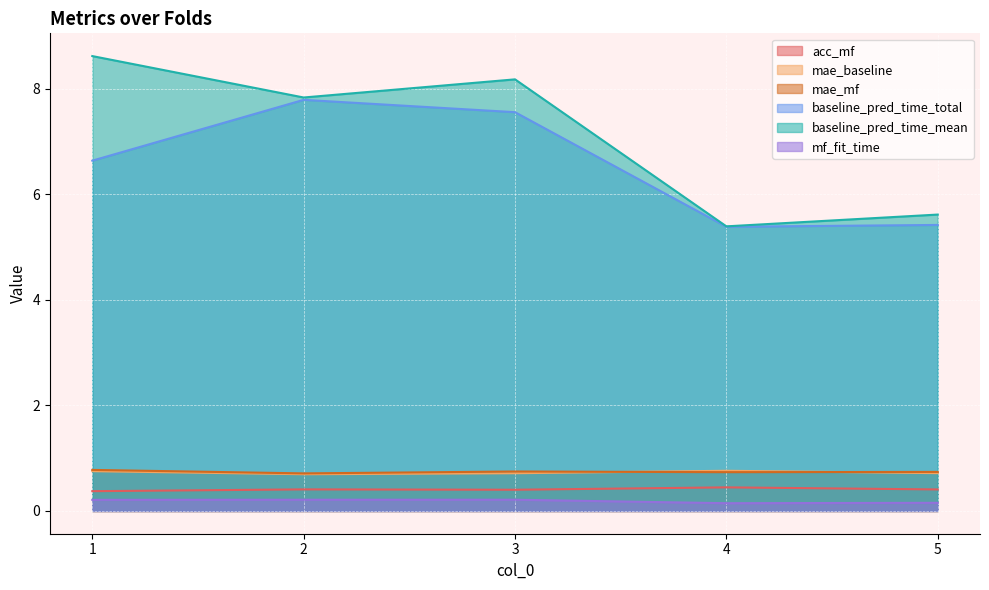

At which label is mae_mf closest to 0?

2